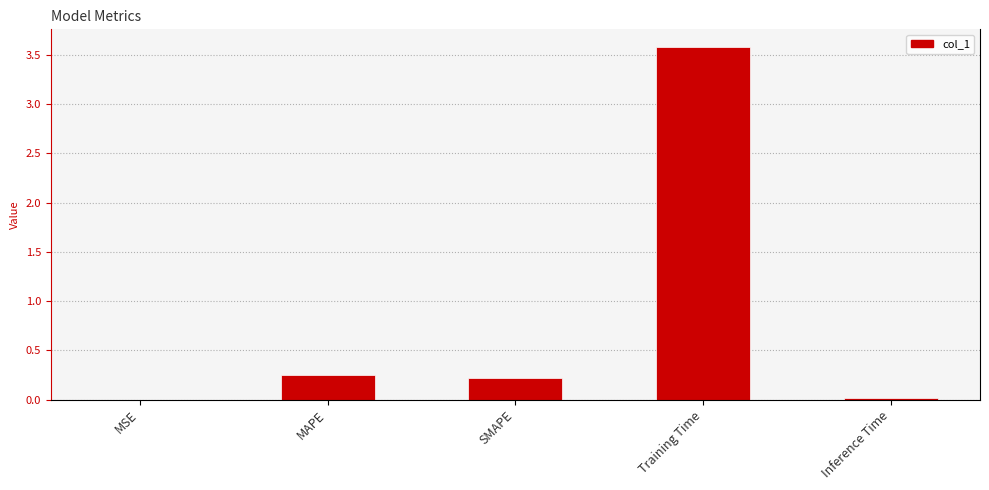

What is the sum of all values?

4.1